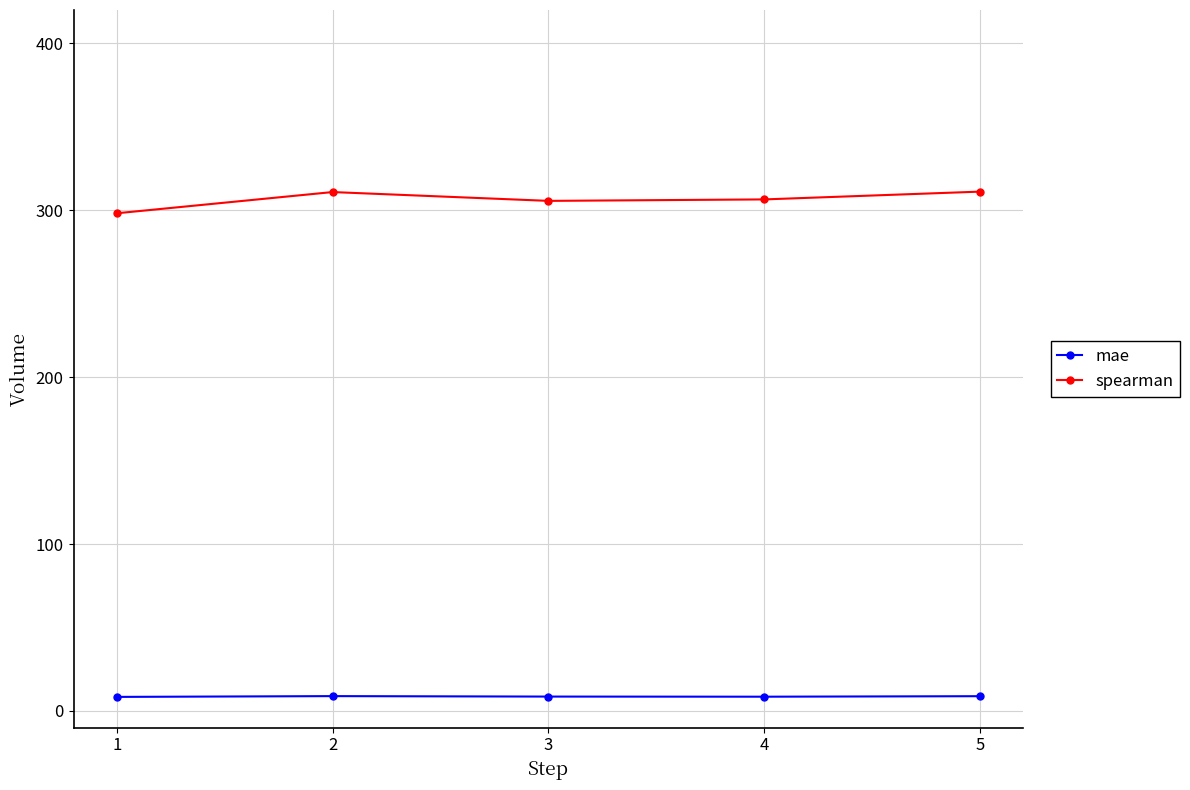

True or false: mae and spearman cross at least once.

False